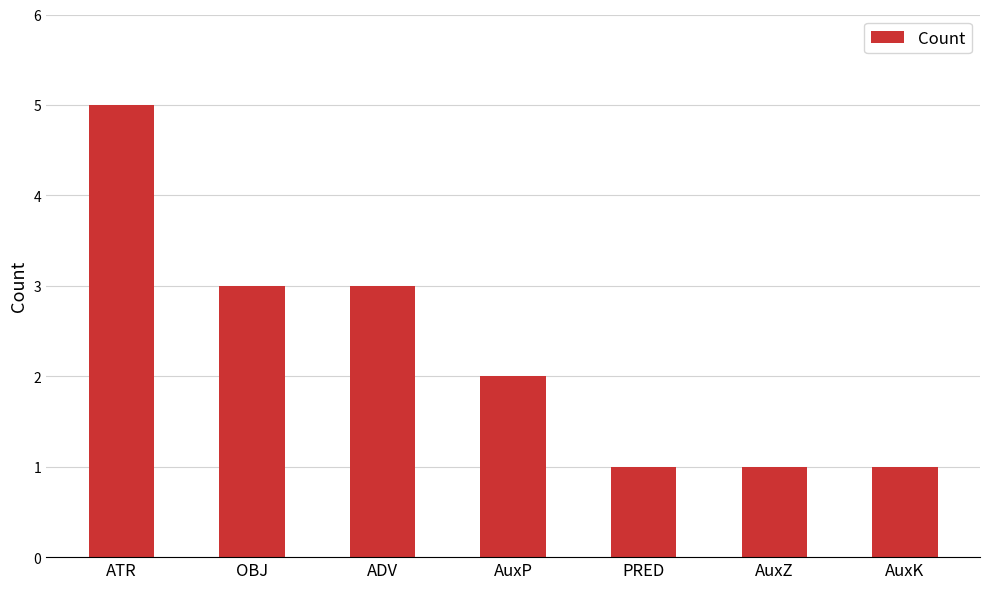

How many values are below 2?

3